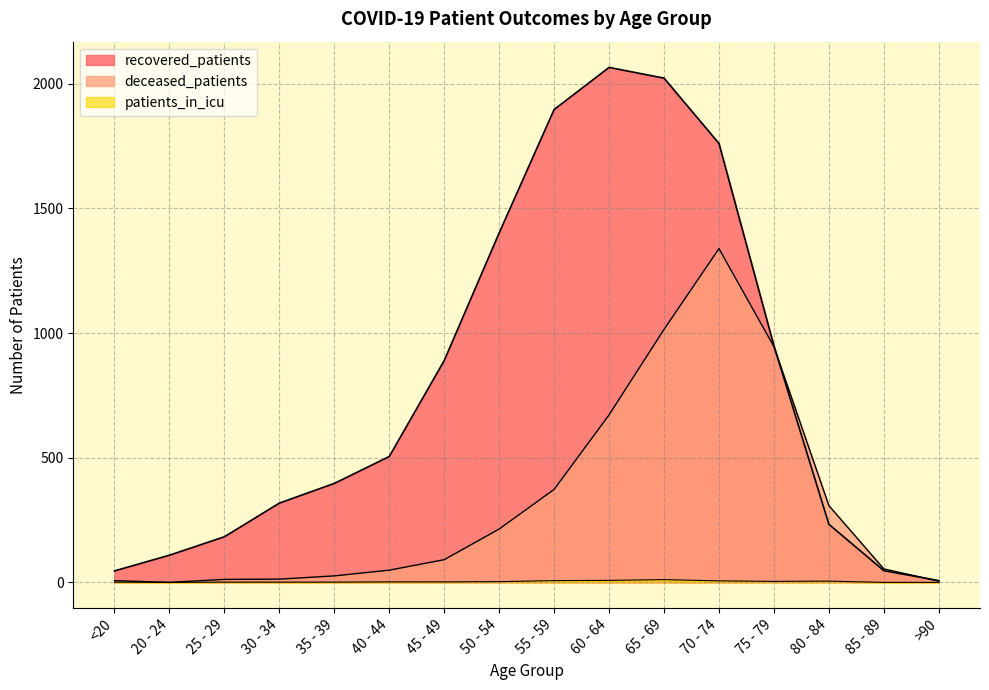

Where does the deceased_patients series first go above 91?

50 - 54